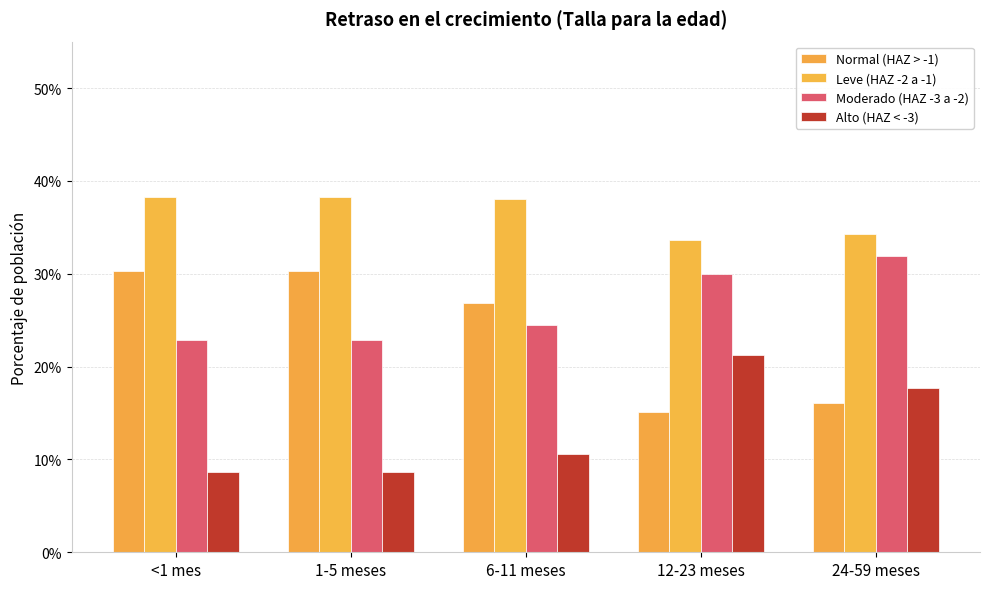

What position from the right is 6-11 meses?

3